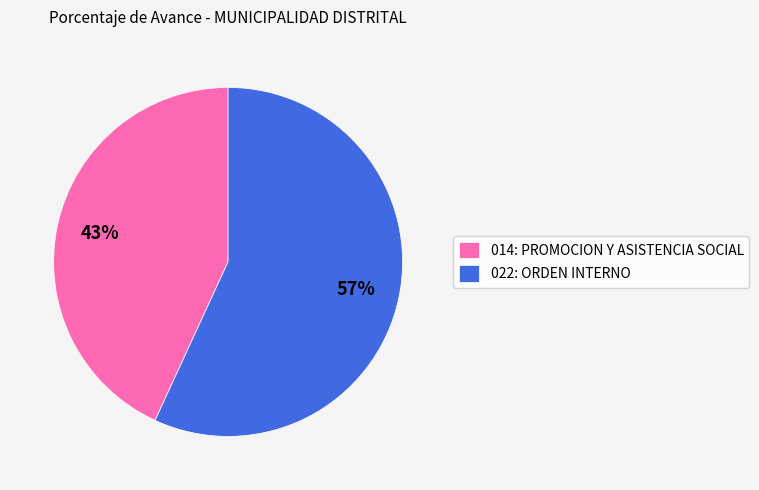

The 022: ORDEN INTERNO slice represents 57% of the pie. True or false?

True